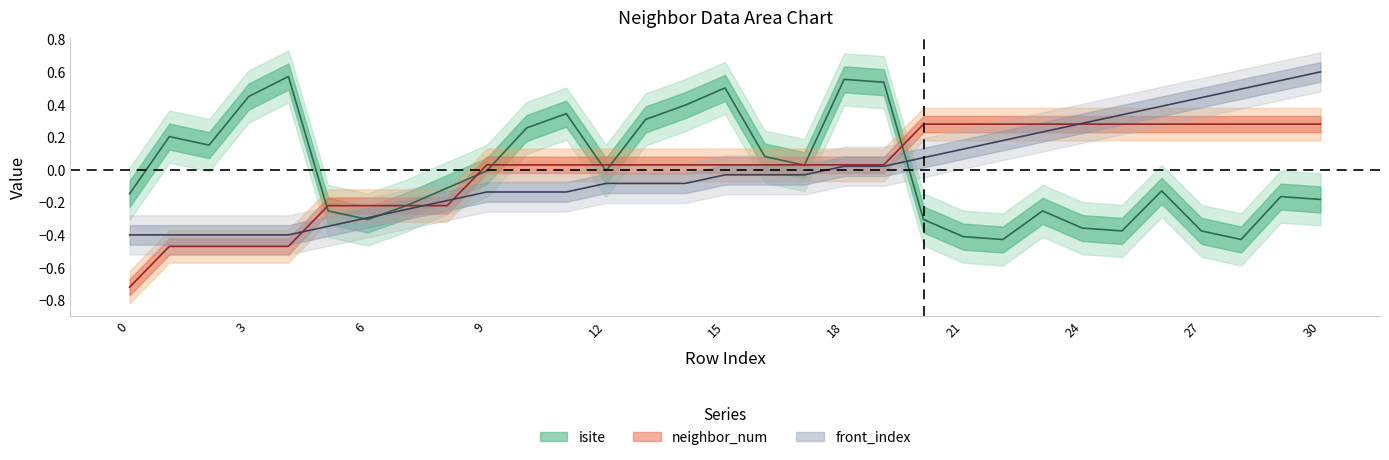

At 3, list the series in order from smallest to largest.

neighbor_num, front_index, isite